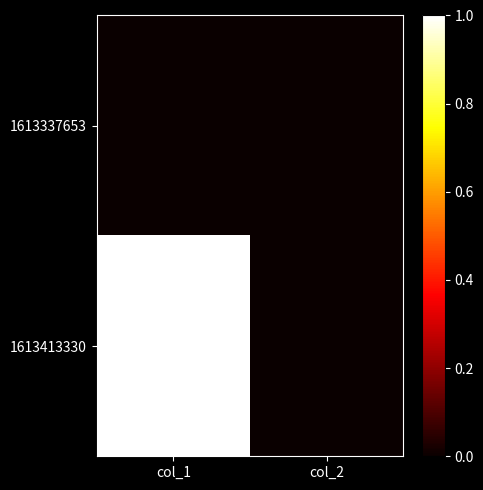

How many series are shown in this chart?

2